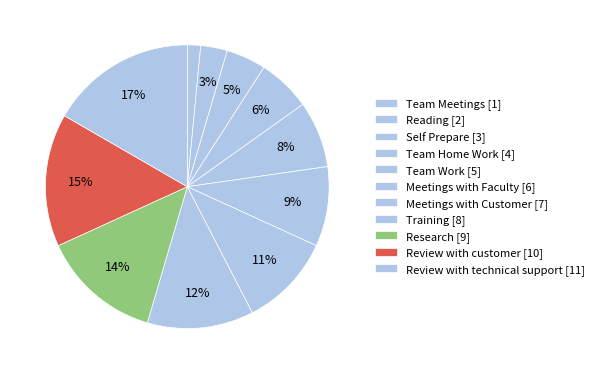

The Reading slice represents 3% of the pie. True or false?

True